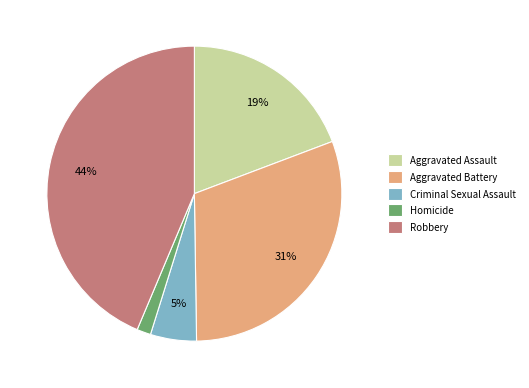

Is there a majority slice in this chart?

No